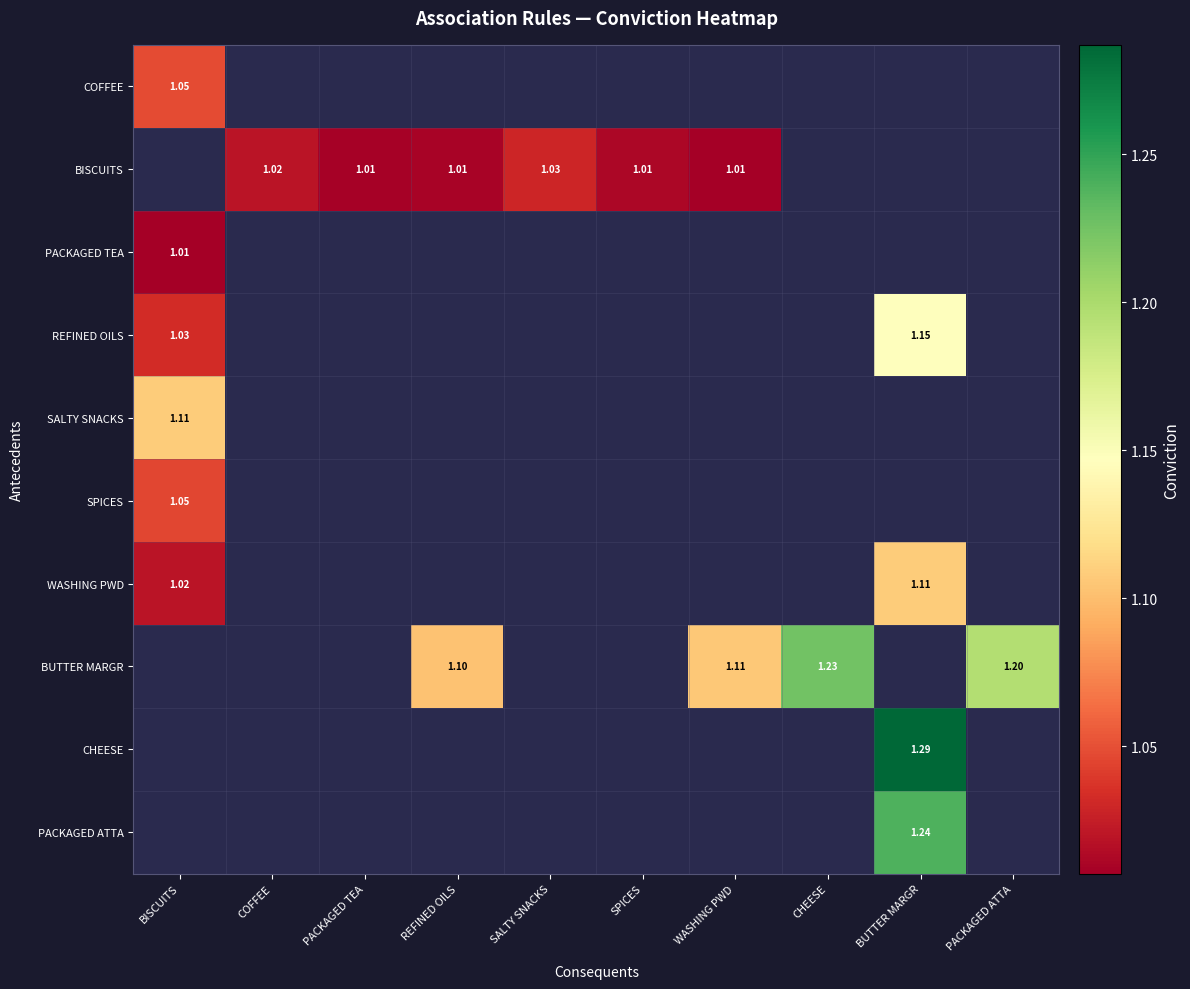

Is the value of PACKAGED TEA at BISCUITS greater than the value of SPICES at WASHING PWD?

No